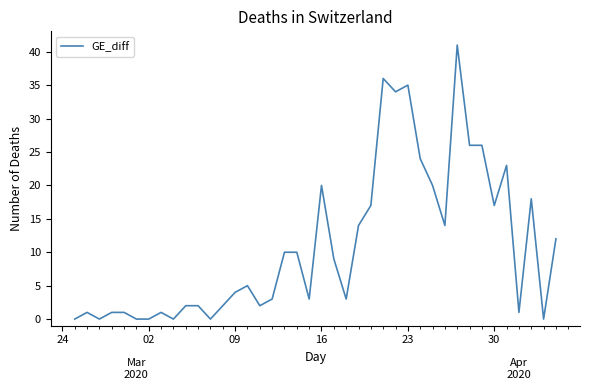

Reading left to right, extract all data points from this chart.

0	1	0	1	1	0	0	1	0	2	2	0	2	4	5	2	3	10	10	3	20	9	3	14	17	36	34	35	24	20	14	41	26	26	17	23	1	18	0	12